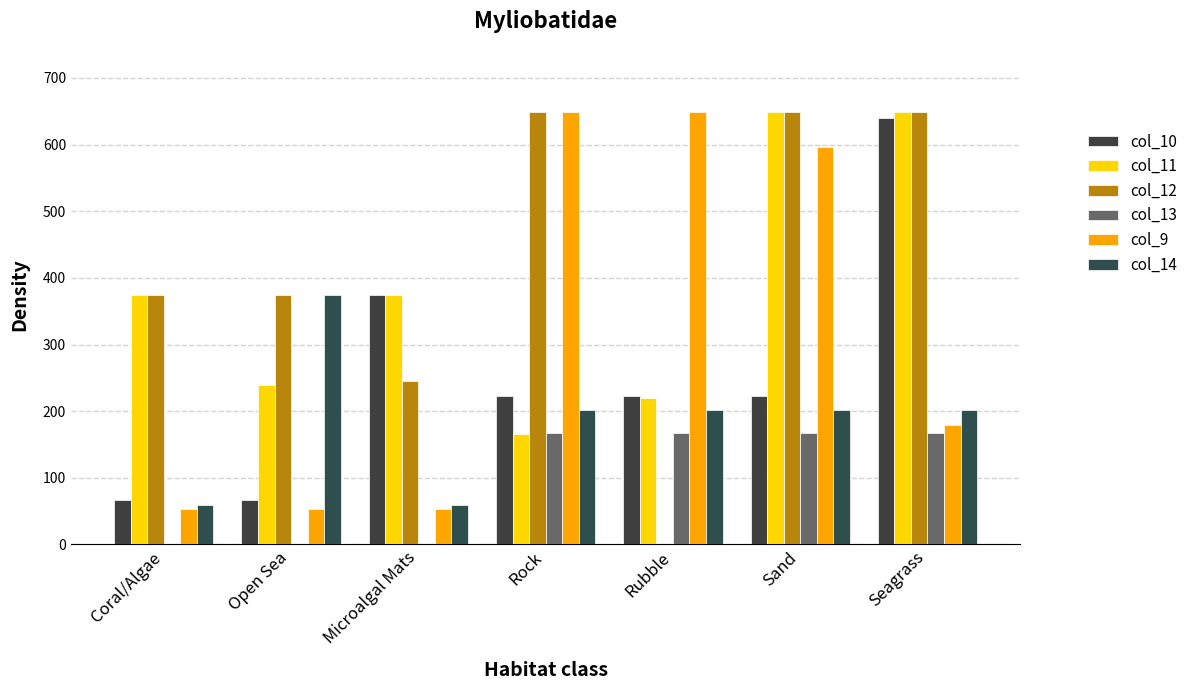

Is it true that col_14 equals 17.6 at Microalgal Mats?

False